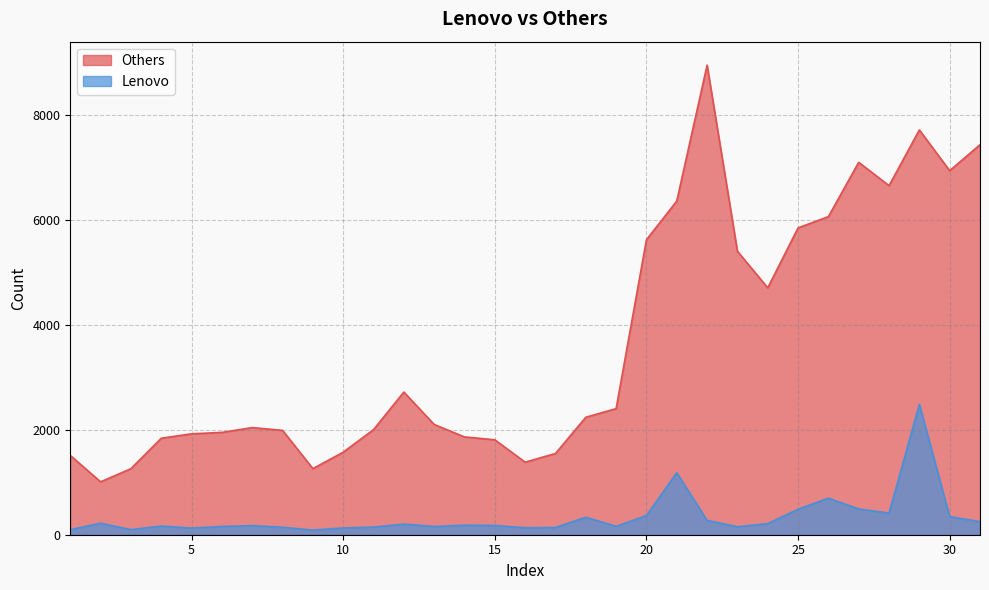

What is the sum of all Lenovo values?

10380